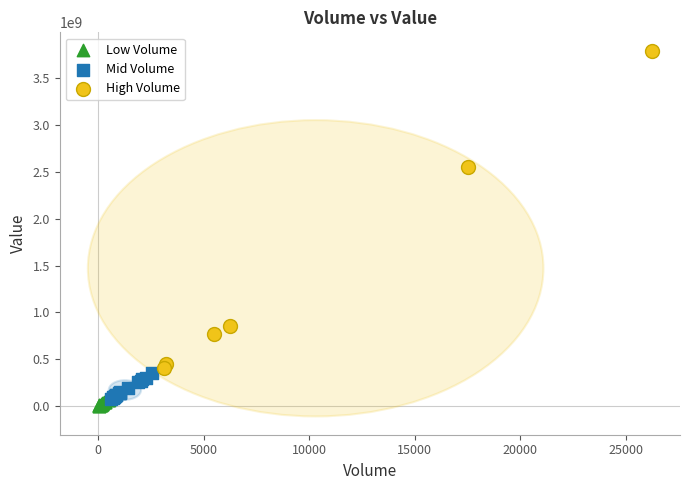

Which series has the largest Y range (max minus min)?

High Volume